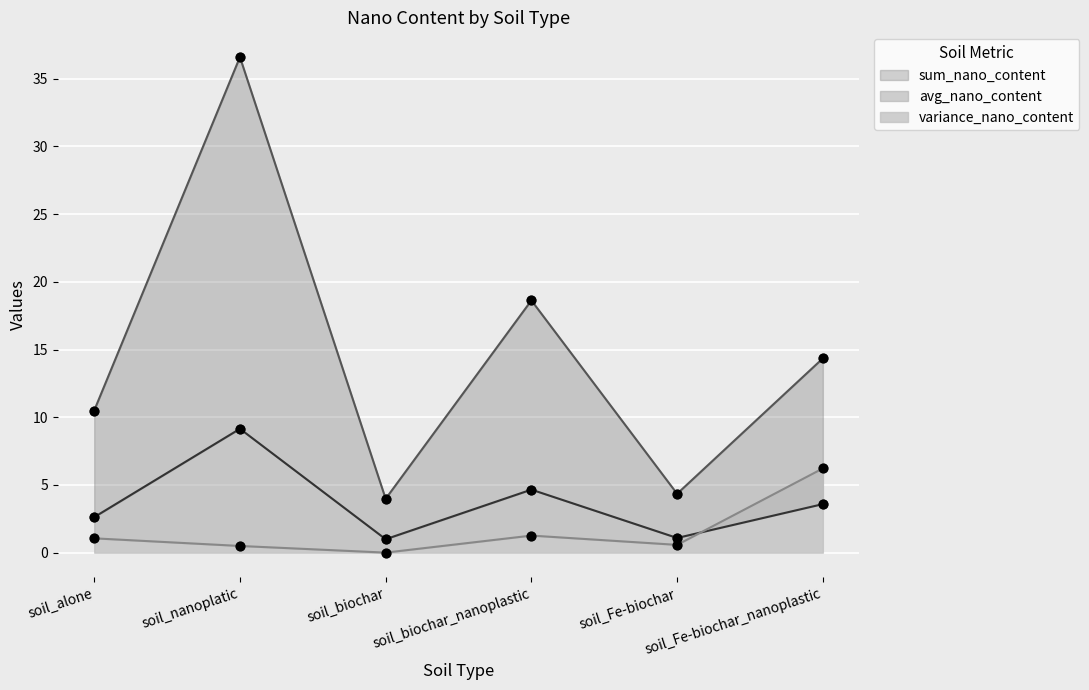

At which category is the sum across all series the highest?

soil_nanoplatic